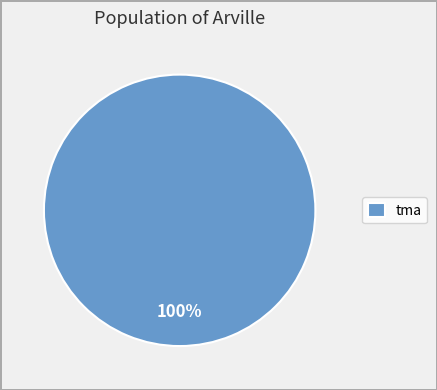

What percentage is the tma slice, to the nearest percent?

100%